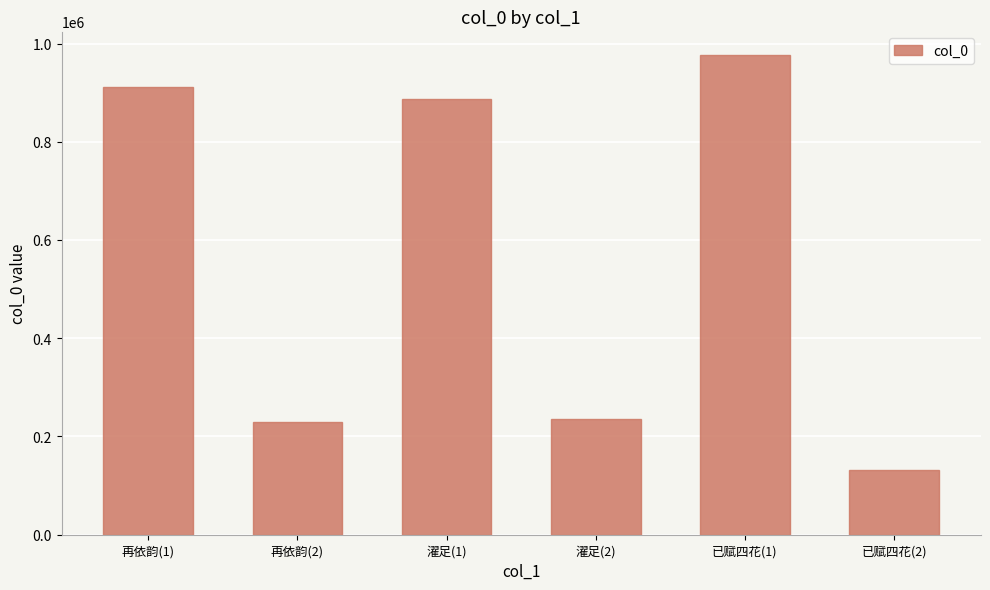

Which category has the highest value across all series?

已赋四花(1)